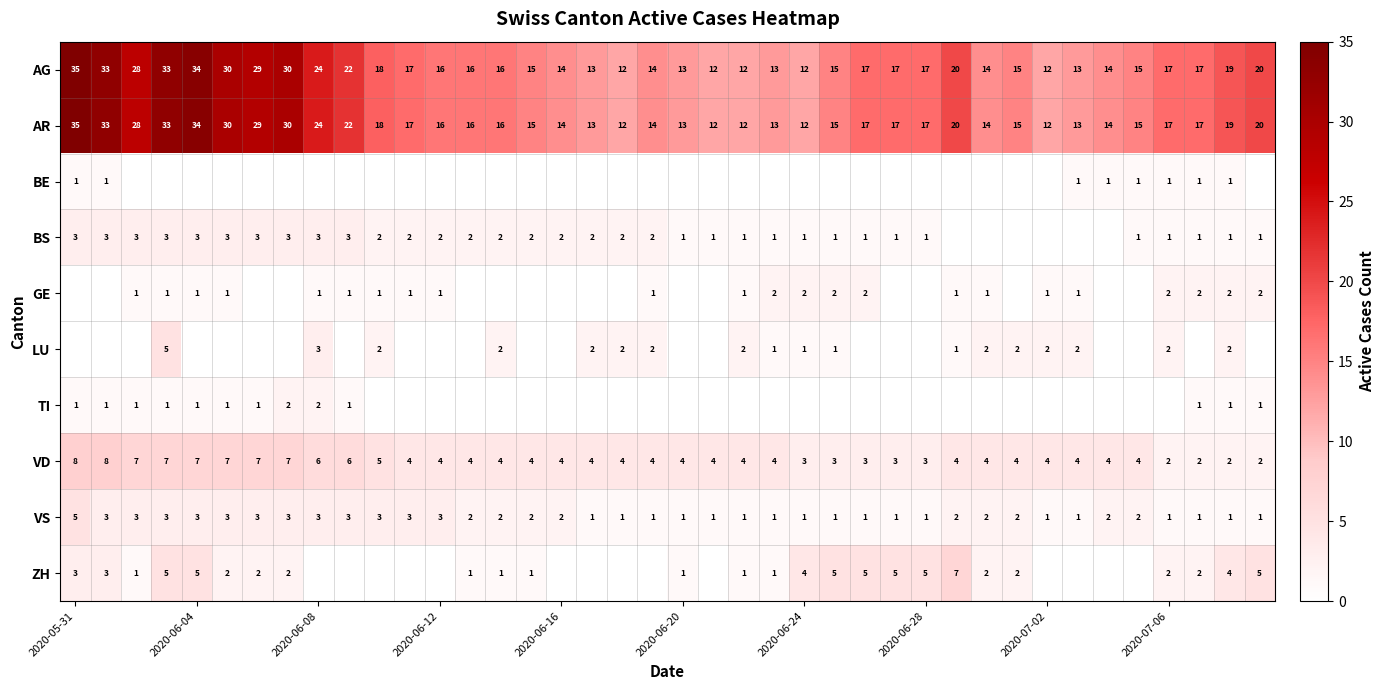

What is the lowest value of the AG series?

12